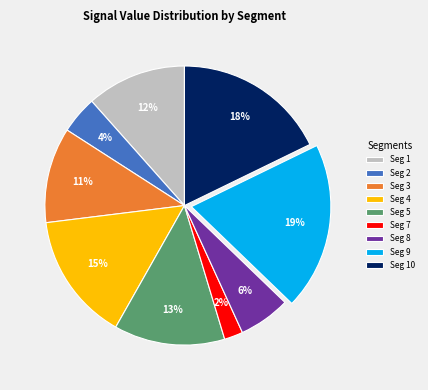

Is there a majority slice in this chart?

No